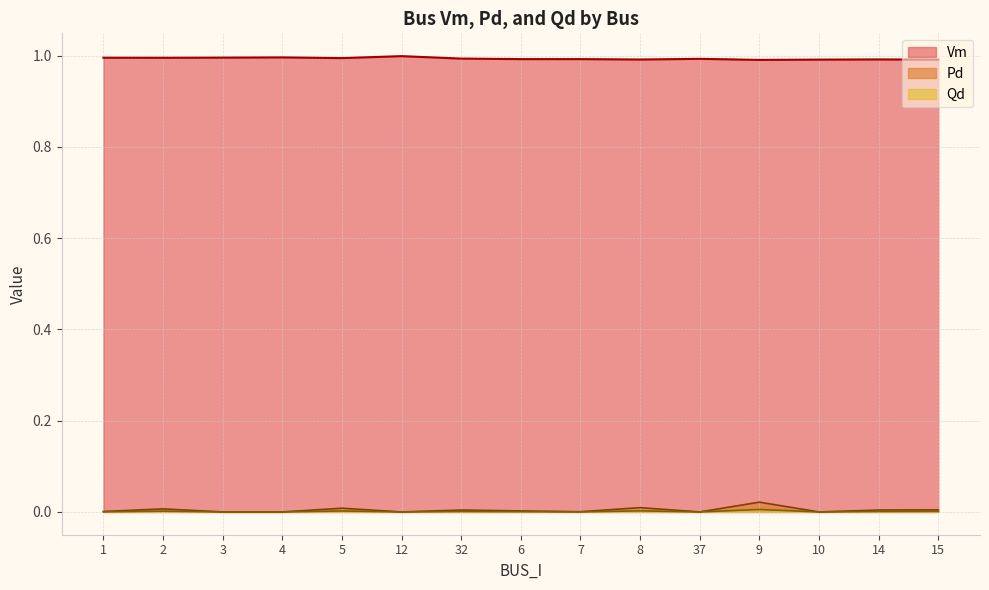

Is the value of Vm at 3 greater than the value of Qd at 5?

Yes